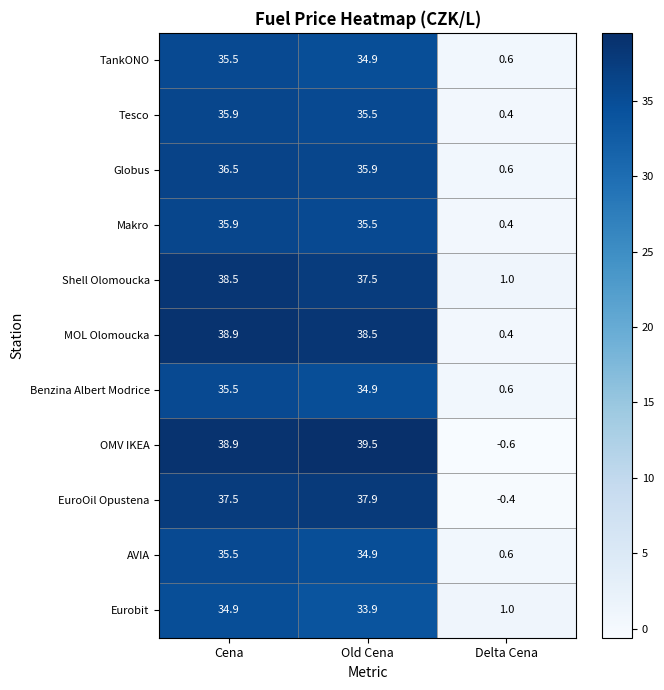

What is the sum of the Benzina Albert Modrice values at Cena and Delta Cena?

36.1